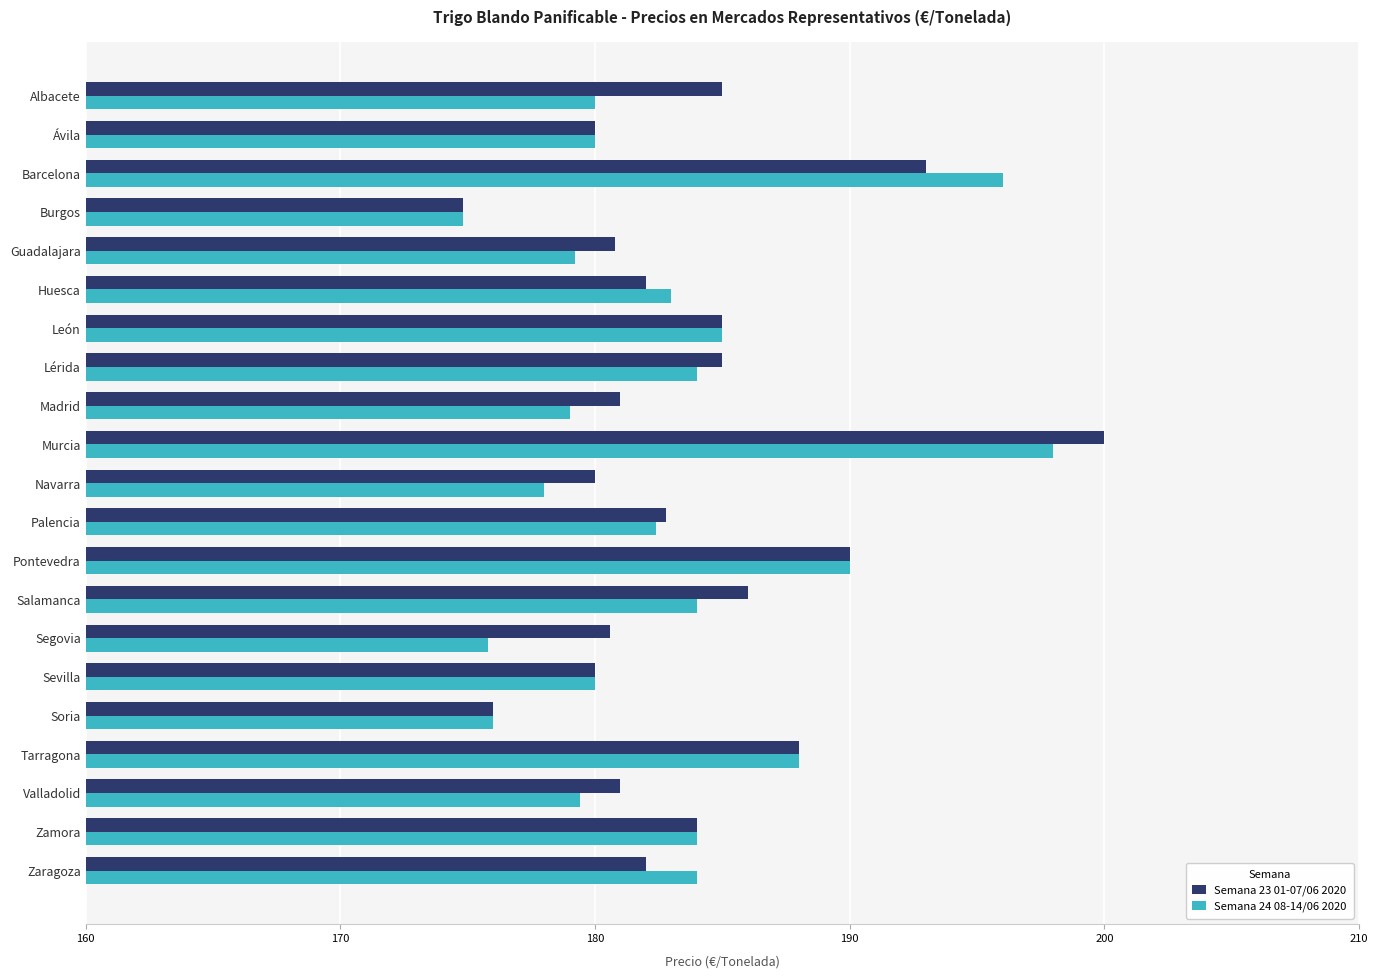

Rank the series by their maximum value, from highest to lowest.

Semana 23 01-07/06 2020, Semana 24 08-14/06 2020